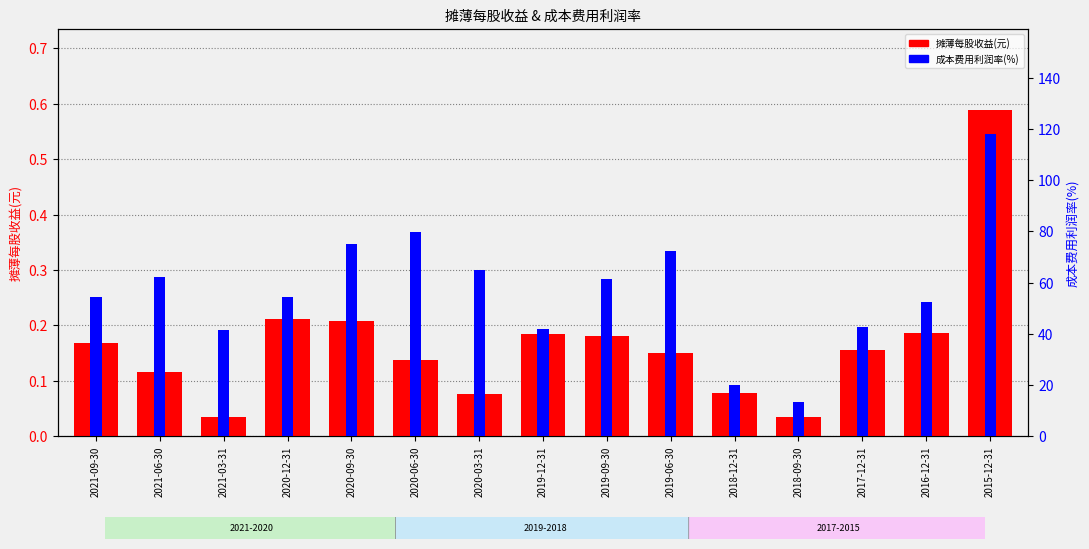

Which has a higher value, 2021-09-30 or 2021-06-30?

2021-09-30